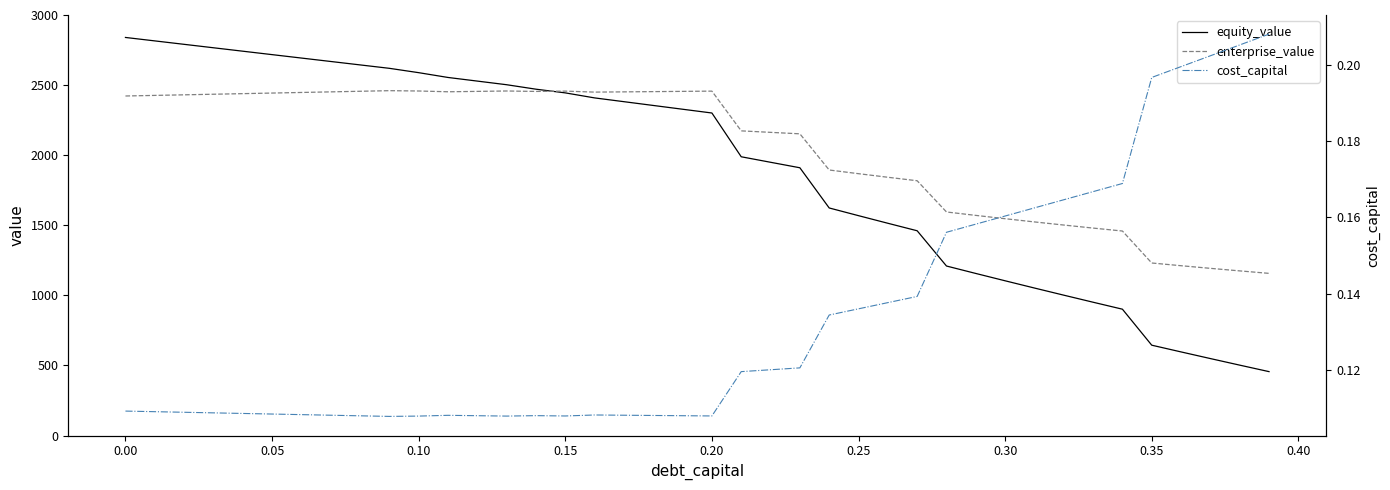

In enterprise_value, how many points are higher than both neighbors (excluding endpoints)?

4